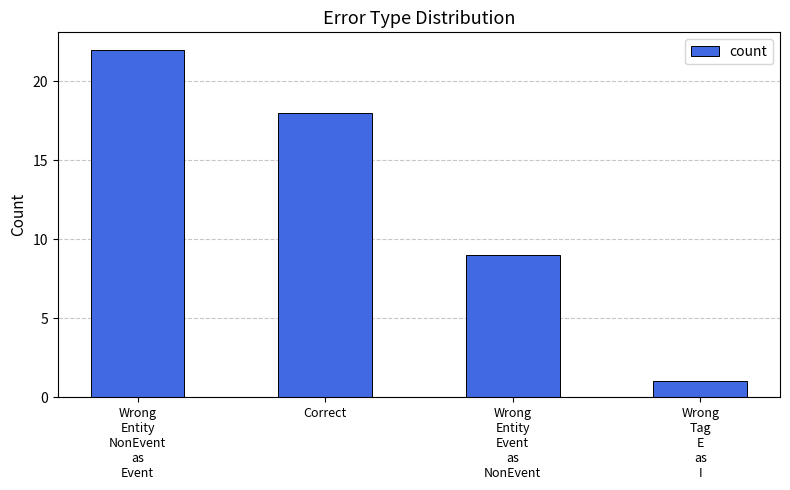

What is the difference between the maximum and minimum values?

21